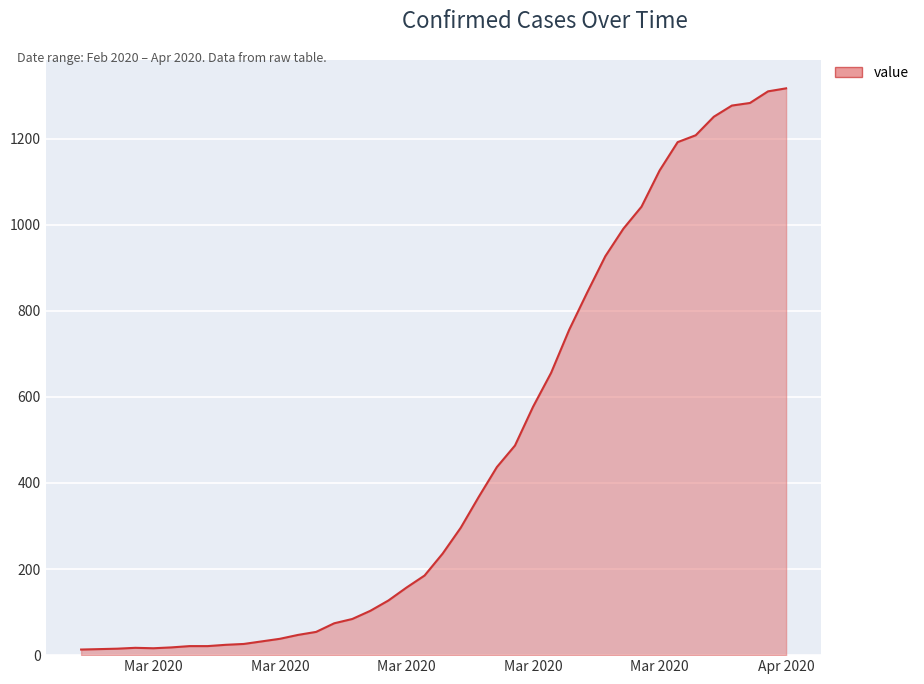

How many lines are shown in the chart?

1